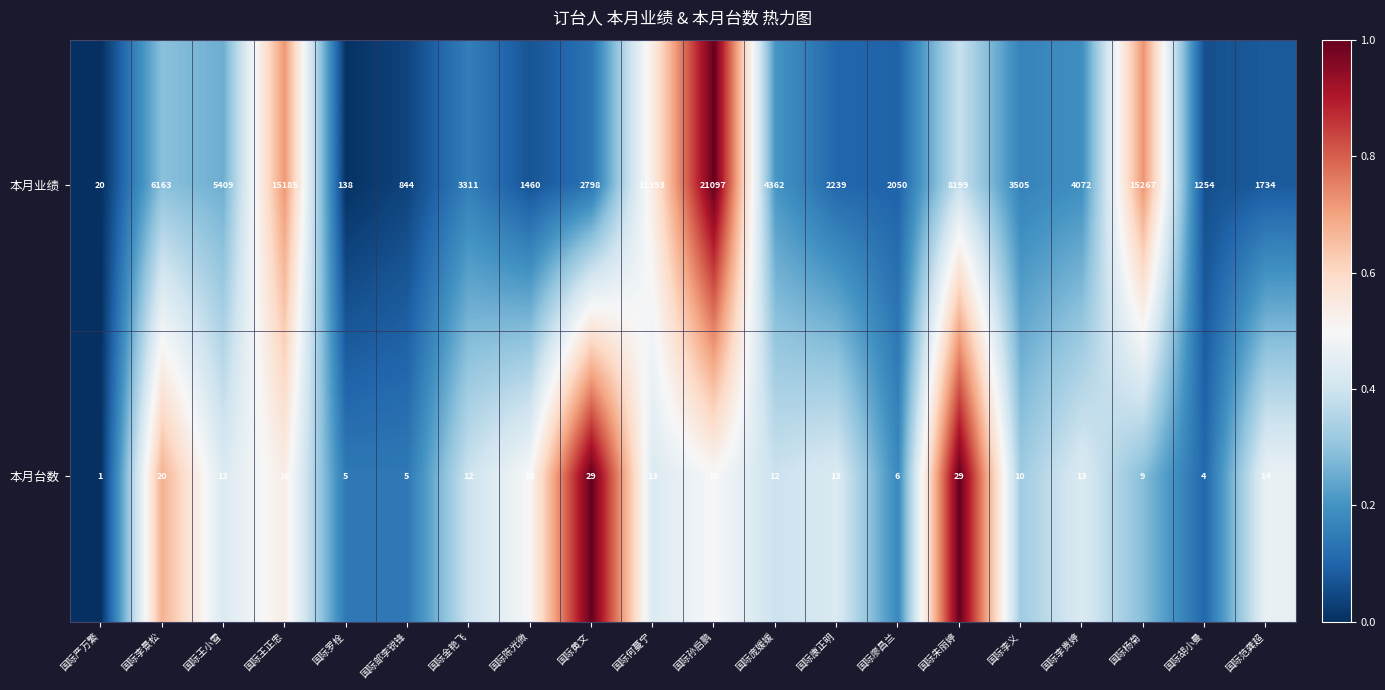

At which label does 本月台数 first exceed 13?

国际李景松